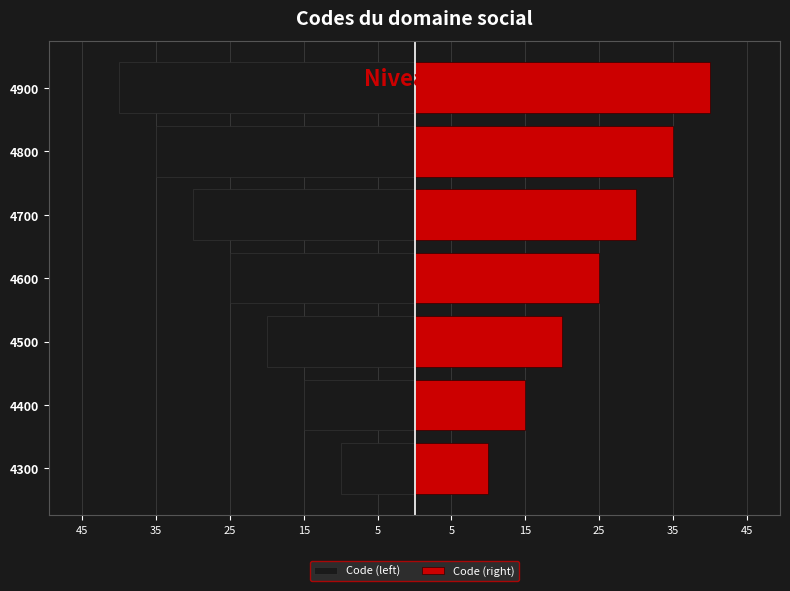

What is the smallest value displayed?

-40